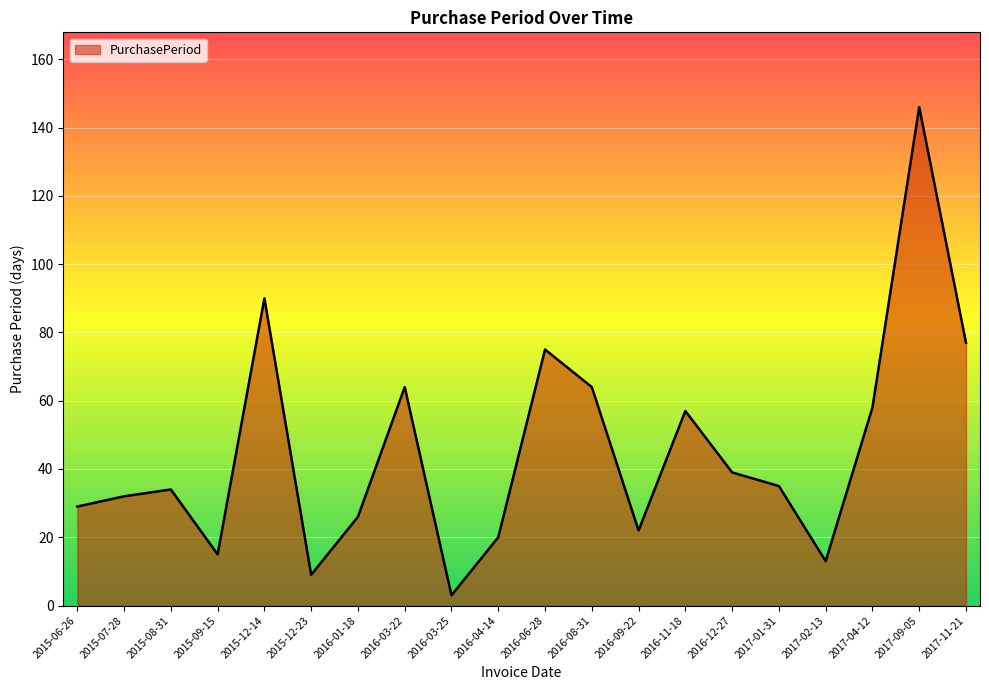

The chart shows a value of 58 at 2017-04-12. True or false?

True